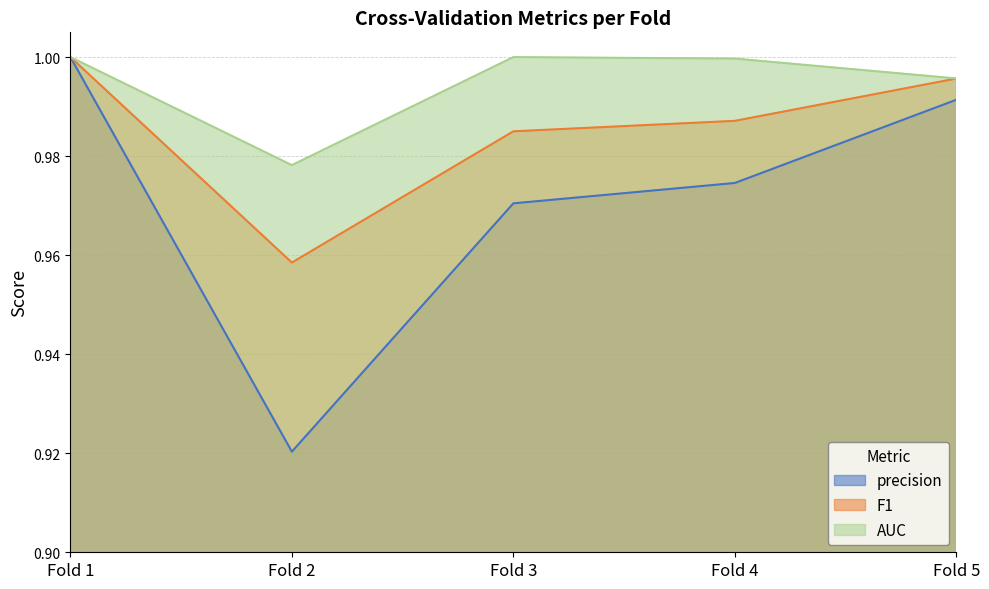

Reading left to right, transcribe all the data shown in this chart.

precision: 1.0	0.9	1.0	1.0	1.0
F1: 1.0	1.0	1.0	1.0	1.0
AUC: 1.0	1.0	1.0	1.0	1.0